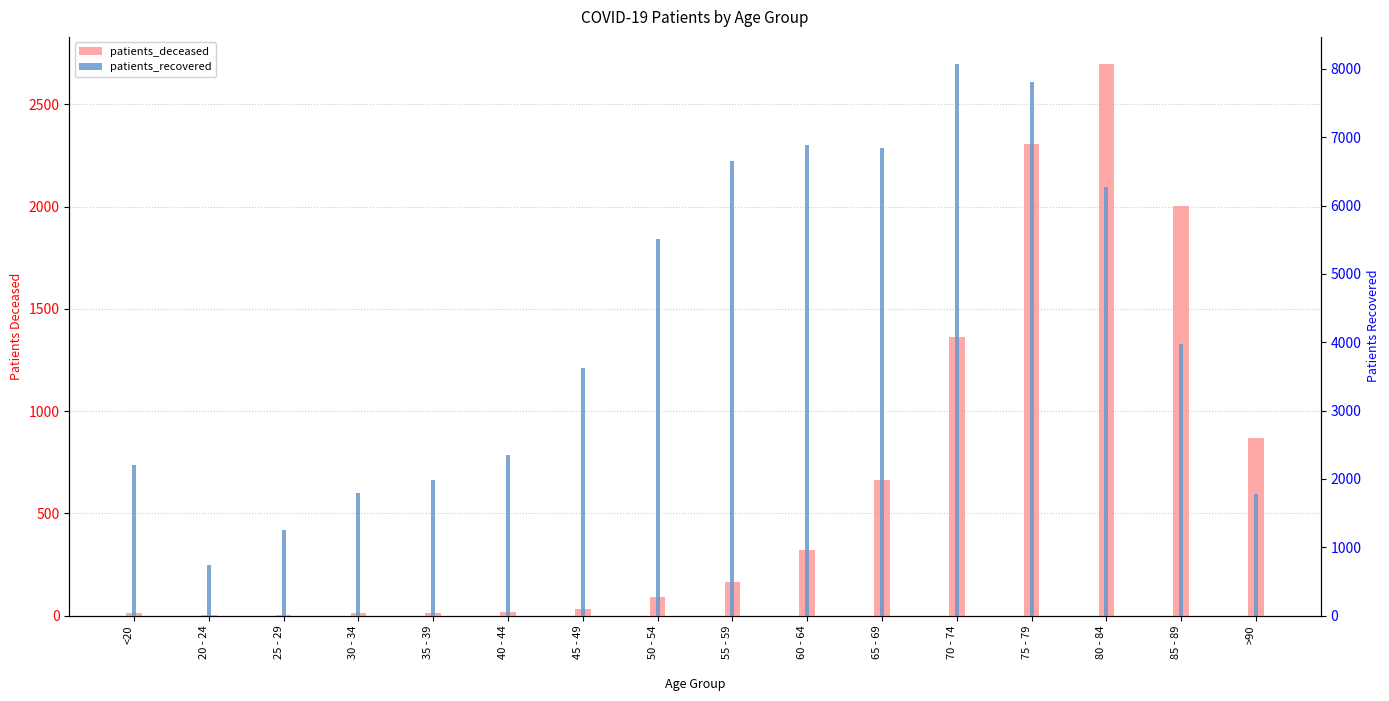

What is the average value of the patients_recovered series?

4232